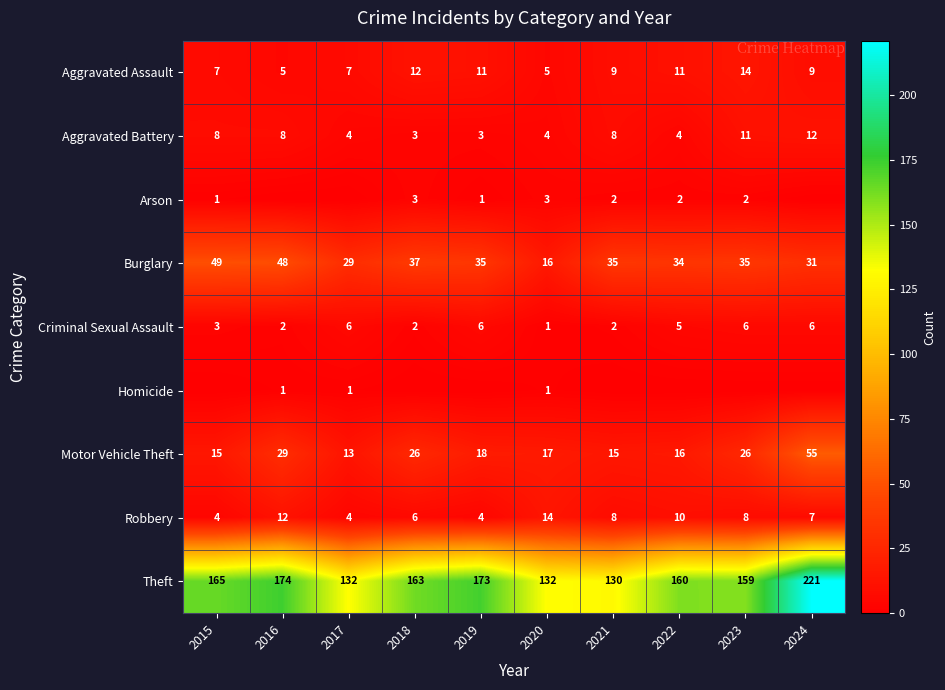

What is the total value across all series at 2017?

196